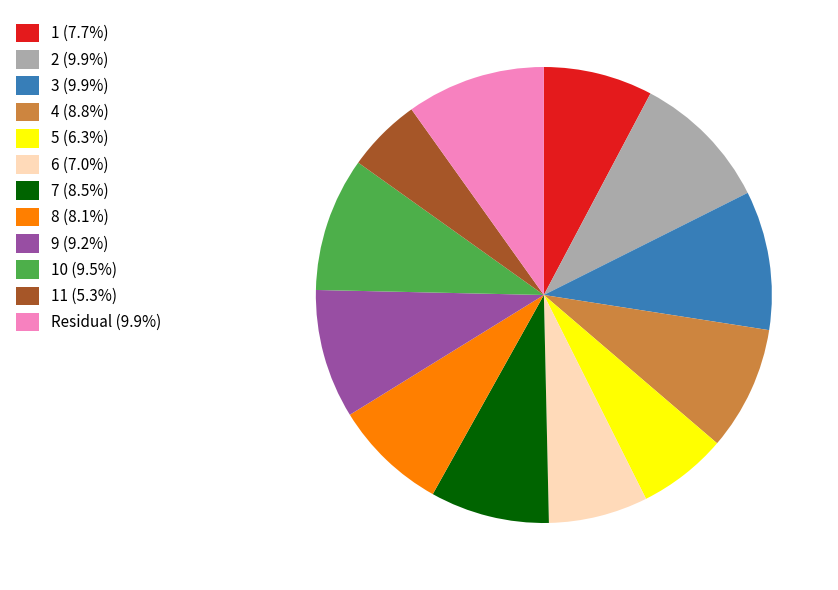

Approximately how many times larger is the value at 5 (6.3%) compared to Residual (9.9%)?

0.6